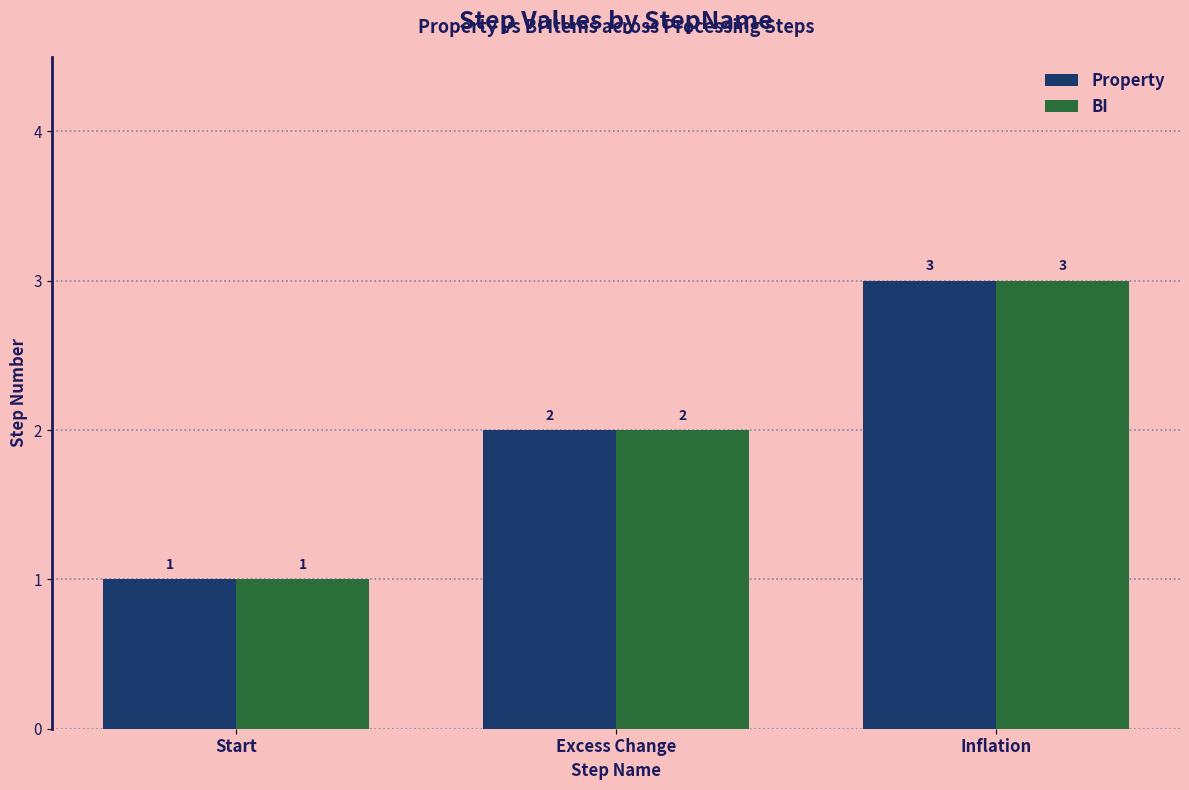

True or false: BI has a value of 0 at Start.

False